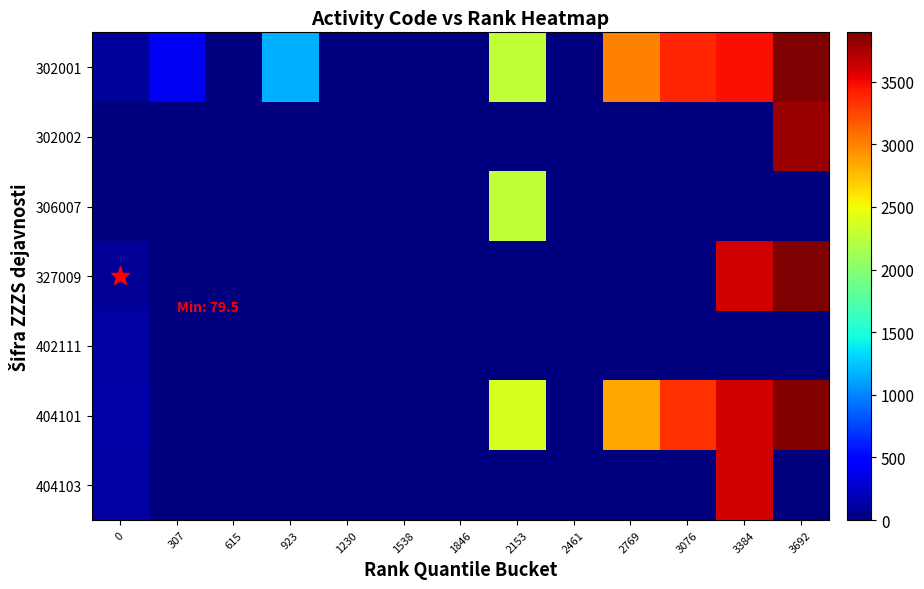

Reading left to right, list all the values displayed in this chart.

302001: 0=98.8	307=409.0	615=0.0	923=1167.0	1230=0.0	1538=0.0	1846=0.0	2153=2280.0	2461=0.0	2769=3010.0	3076=3381.0	3384=3481.0	3692=3886.5
302002: 0=0.0	307=0.0	615=0.0	923=0.0	1230=0.0	1538=0.0	1846=0.0	2153=0.0	2461=0.0	2769=0.0	3076=0.0	3384=0.0	3692=3793.7
306007: 0=0.0	307=0.0	615=0.0	923=0.0	1230=0.0	1538=0.0	1846=0.0	2153=2269.0	2461=0.0	2769=0.0	3076=0.0	3384=0.0	3692=0.0
327009: 0=79.5	307=0.0	615=0.0	923=0.0	1230=0.0	1538=0.0	1846=0.0	2153=0.0	2461=0.0	2769=0.0	3076=0.0	3384=3613.0	3692=3894.0
402111: 0=126.0	307=0.0	615=0.0	923=0.0	1230=0.0	1538=0.0	1846=0.0	2153=0.0	2461=0.0	2769=0.0	3076=0.0	3384=0.0	3692=0.0
404101: 0=144.3	307=0.0	615=0.0	923=0.0	1230=0.0	1538=0.0	1846=0.0	2153=2373.0	2461=0.0	2769=2849.5	3076=3335.0	3384=3609.0	3692=3870.0
404103: 0=131.0	307=0.0	615=0.0	923=0.0	1230=0.0	1538=0.0	1846=0.0	2153=0.0	2461=0.0	2769=0.0	3076=0.0	3384=3605.0	3692=0.0